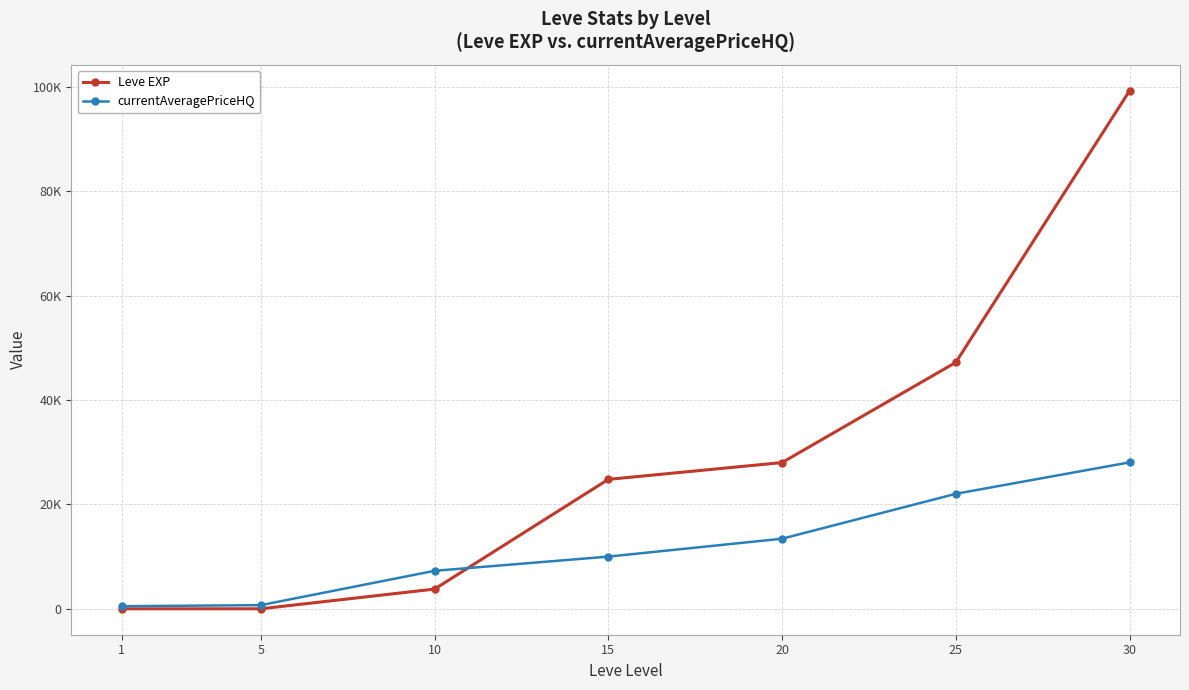

What is the value of the Leve EXP point at the 3rd from the left?

3780.0